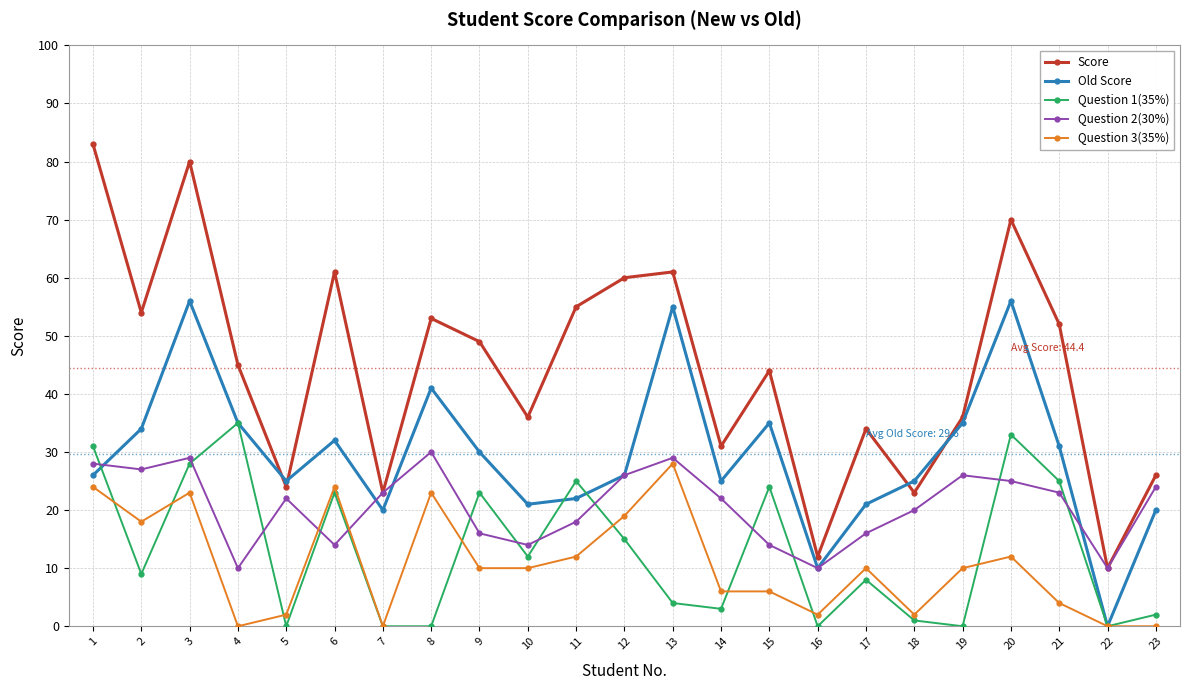

Which series has the largest range (max minus min)?

Score